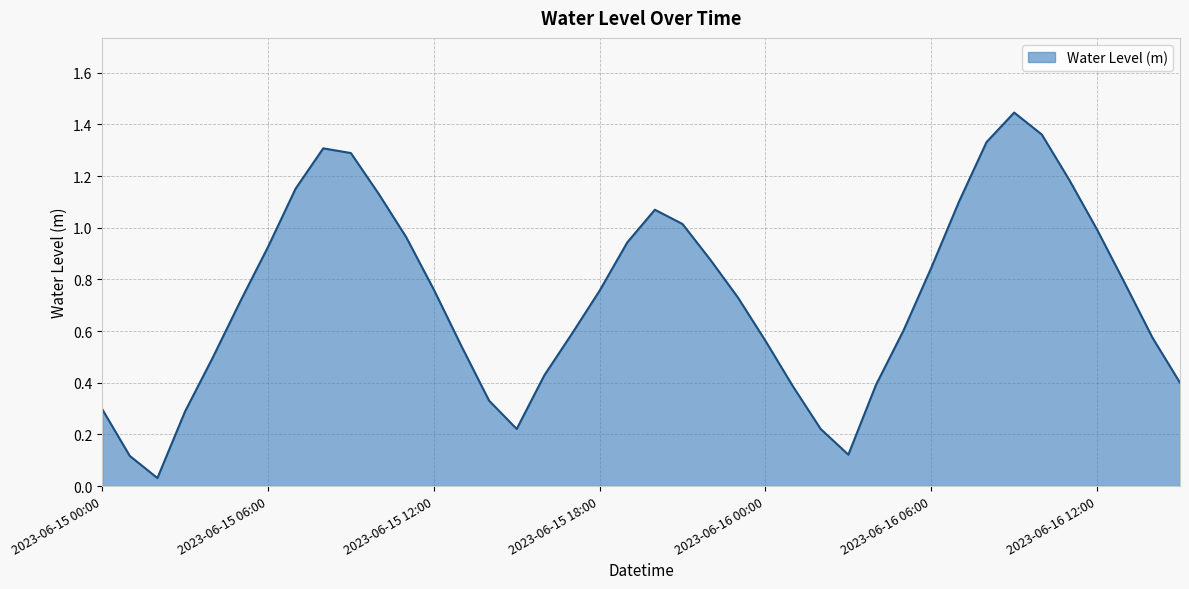

Does the chart have visible grid lines?

Yes